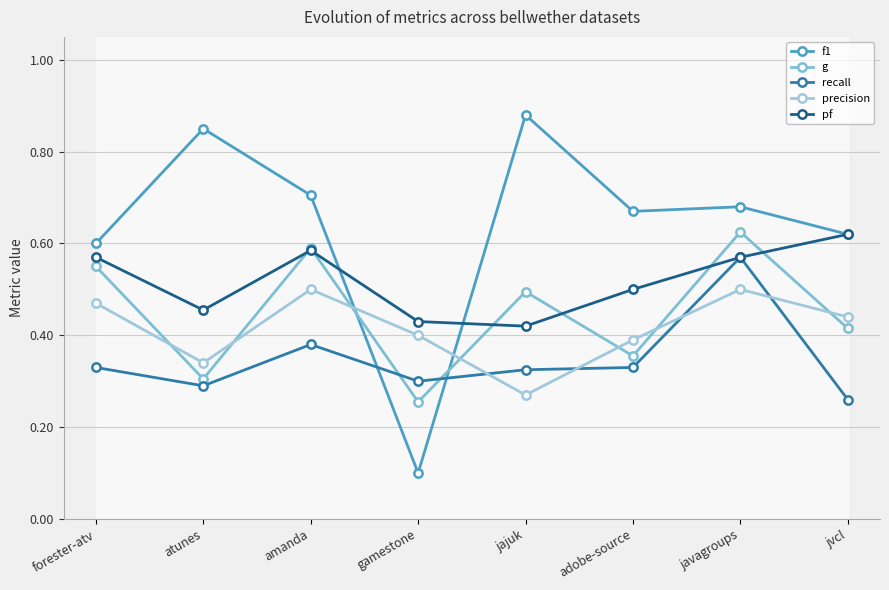

What is the sum of the precision values at javagroups and gamestone?

0.9